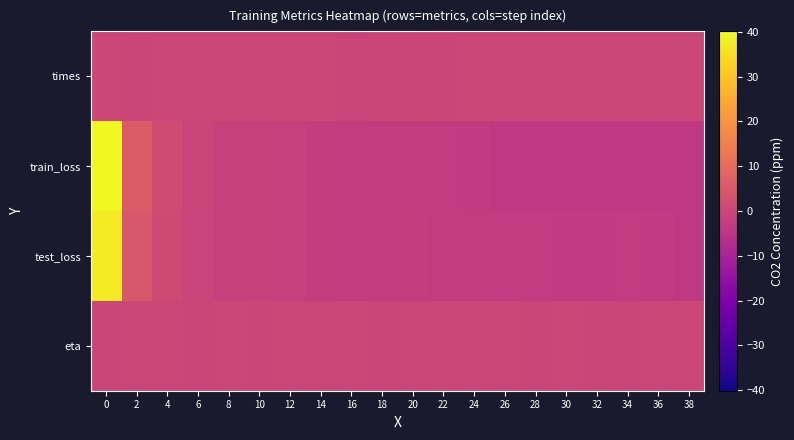

At how many categories does at least one series exceed 10?

1